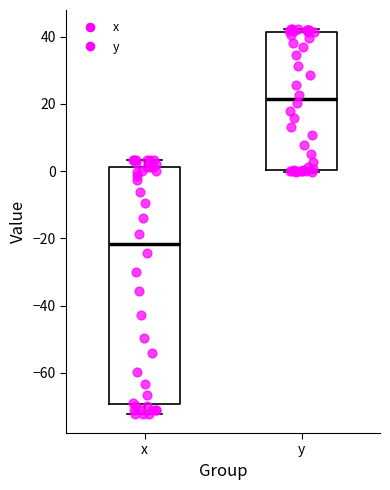

Which box has the lowest median line?

x